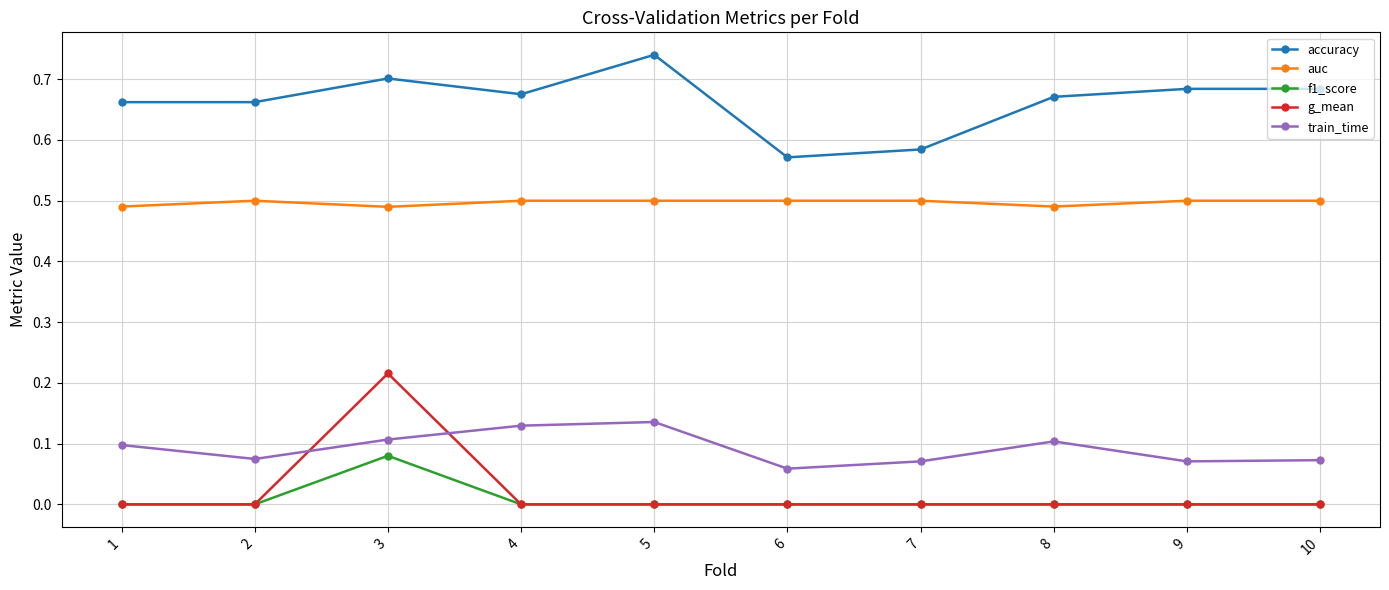

Which category has the highest value in the g_mean series?

3